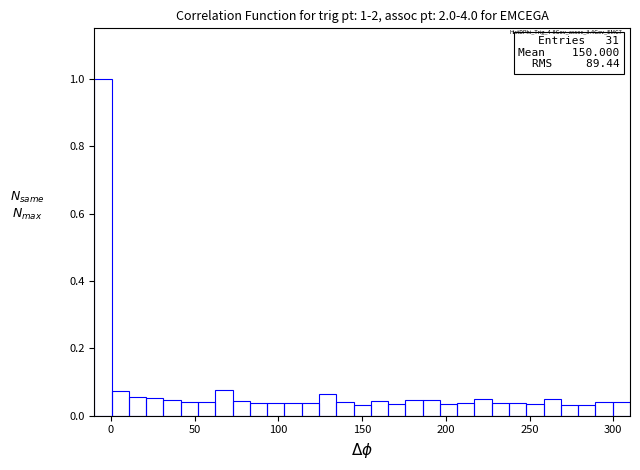

Read against the x-axis, roughly where is the centre of the tallest bar?

-5